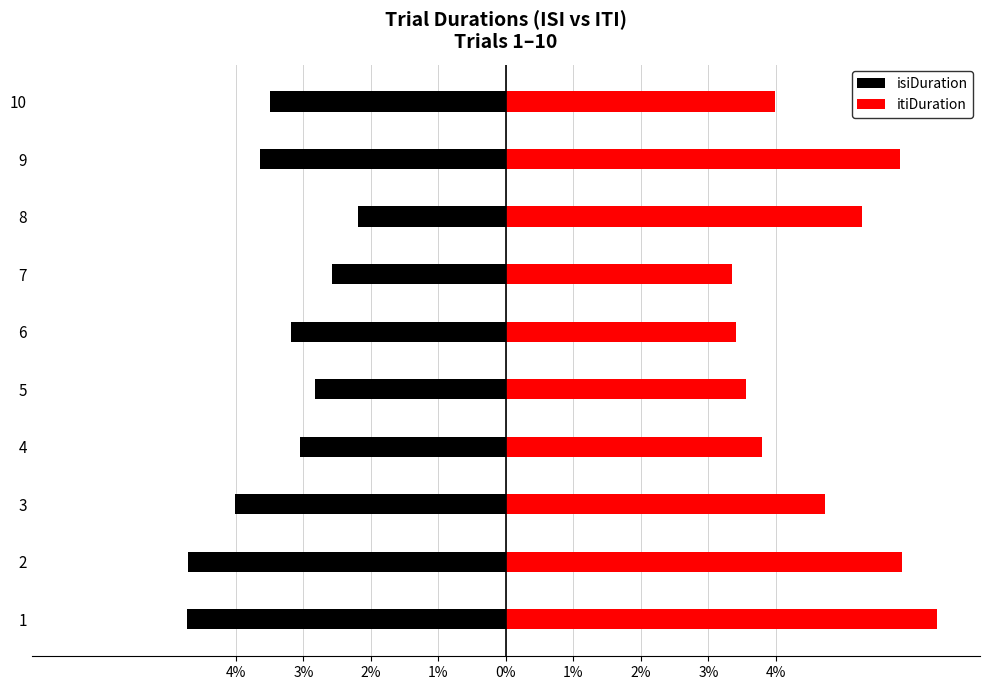

Are the bars horizontal?

Yes